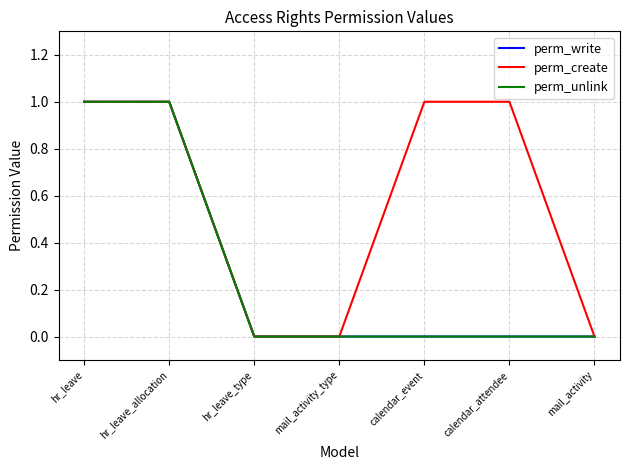

Between hr_leave and calendar_attendee, which series saw the biggest shift?

perm_write